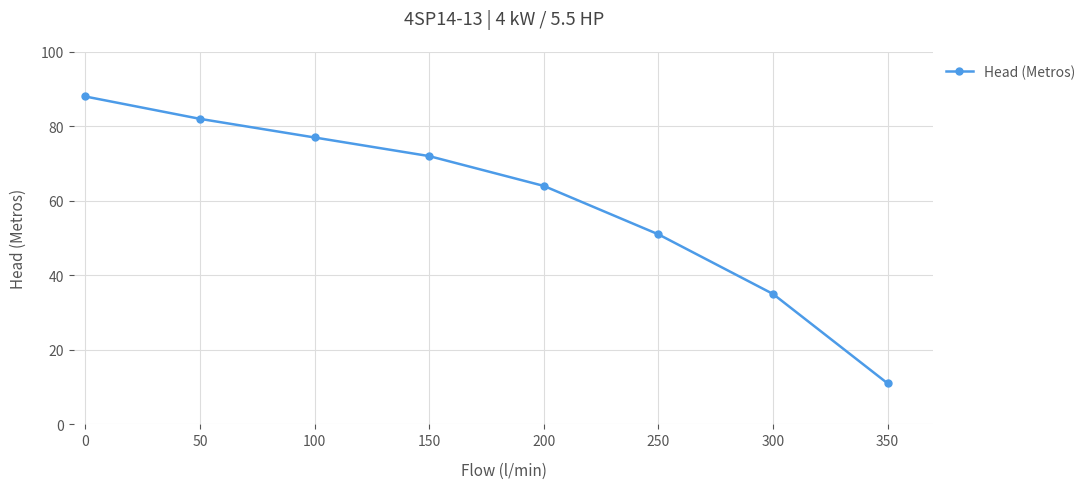

How many lines are shown in the chart?

1